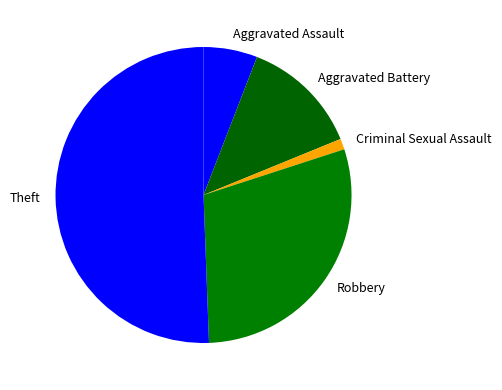

How many slices are in this pie chart?

5